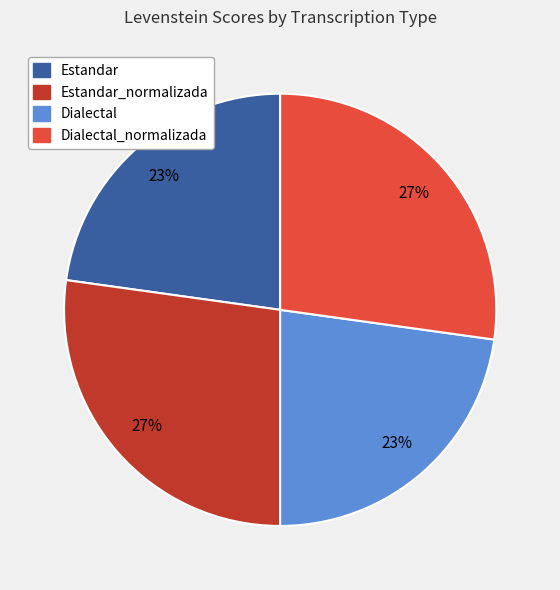

To the nearest percent, what is the difference between the largest and smallest slice percentages?

4%